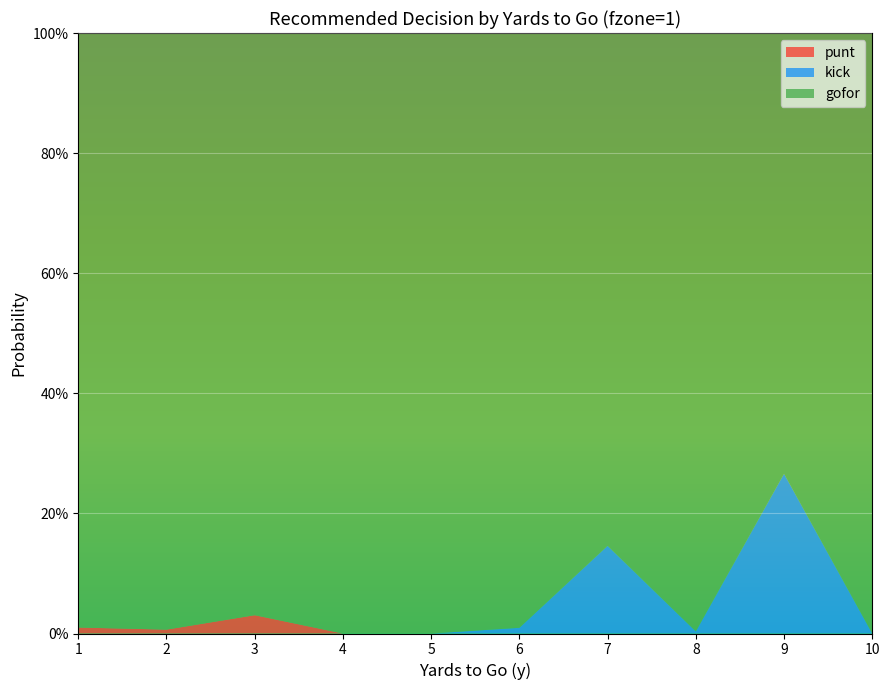

Reading right to left, what are all the values shown in this chart?

gofor: 1.0	0.7	1.0	0.9	1.0	1.0	1.0	1.0	1.0	1.0
kick: 0.0	0.3	0.0	0.1	0.0	0.0	0.0	0.0	0.0	0.0
punt: 0.0	0.0	0.0	0.0	0.0	0.0	0.0	0.0	0.0	0.0